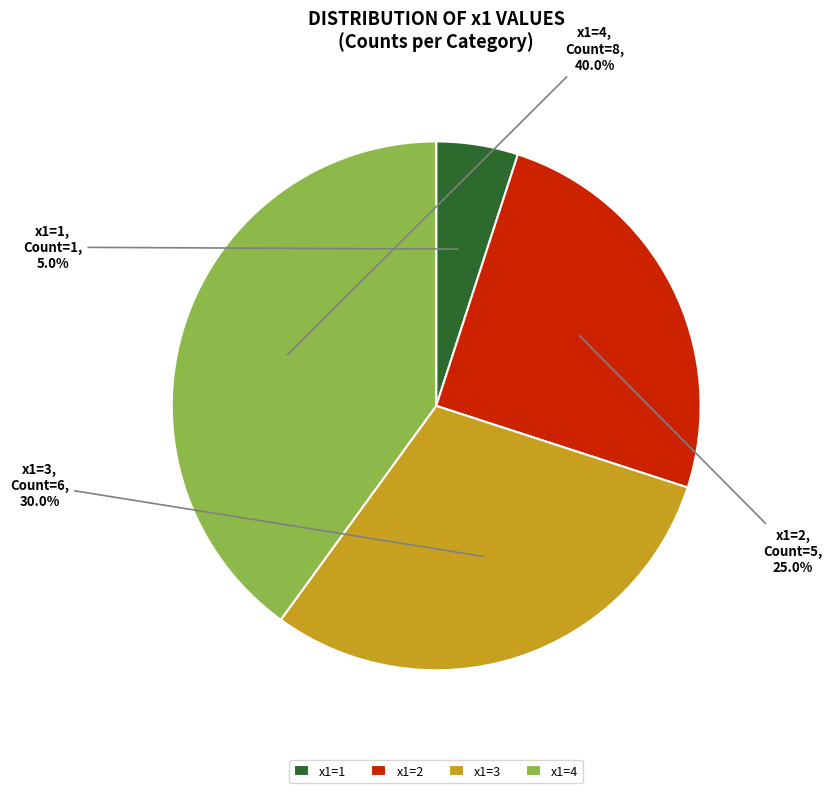

Approximately how many times larger is the value at x1=3 compared to x1=4?

0.8